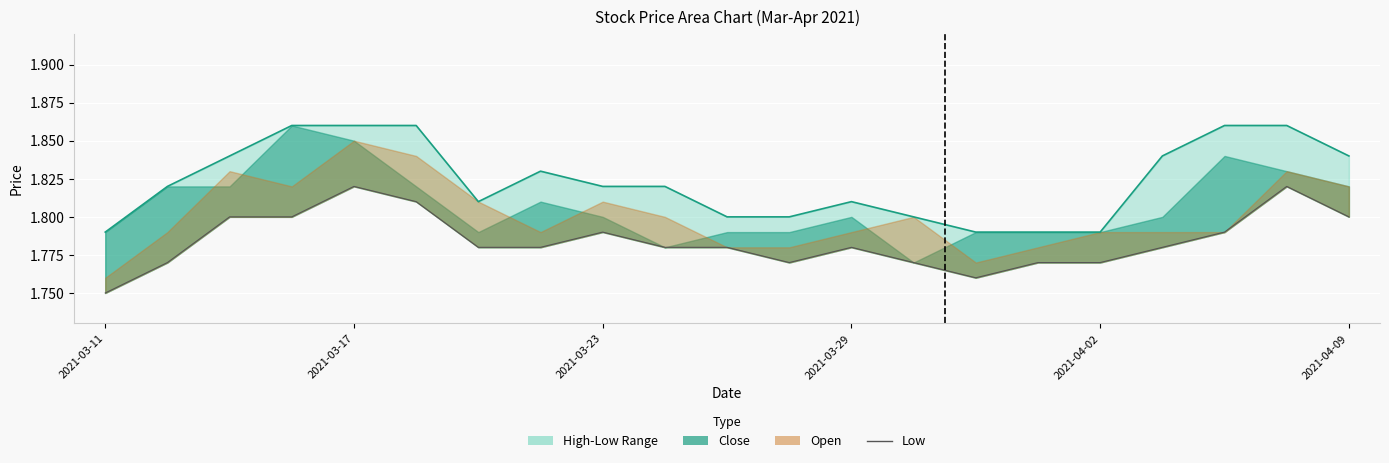

In Low, how many points are lower than both neighbors (excluding endpoints)?

2